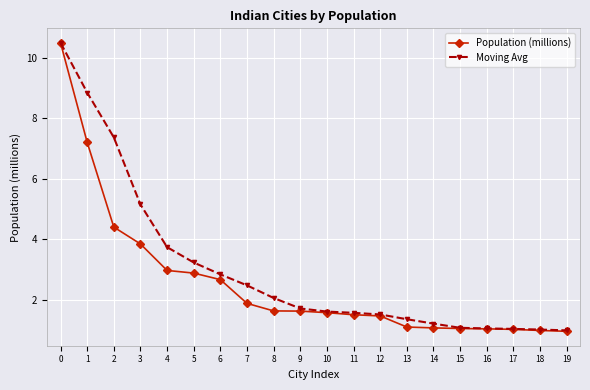

At which label is Moving Avg closest to 5?

3